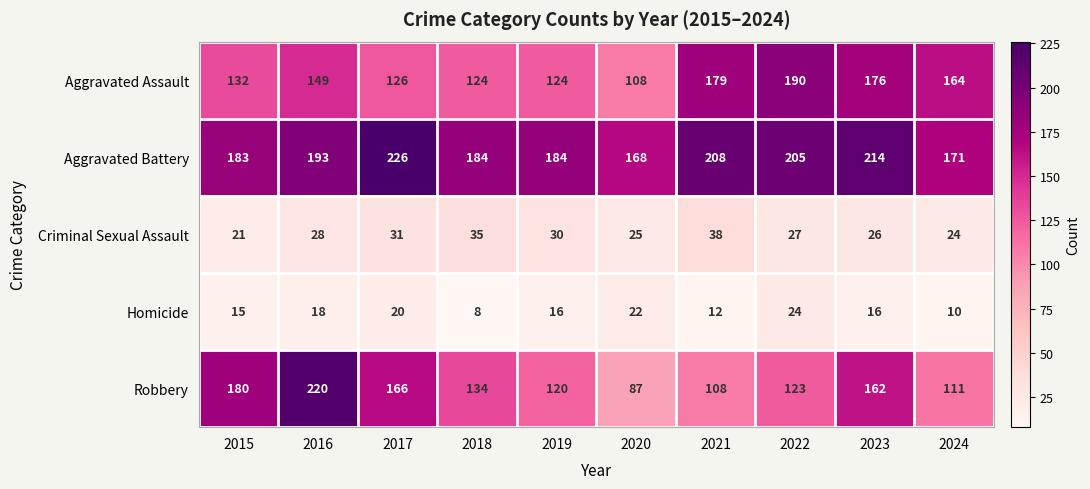

The Homicide series shows 8 at 2018. True or false?

True